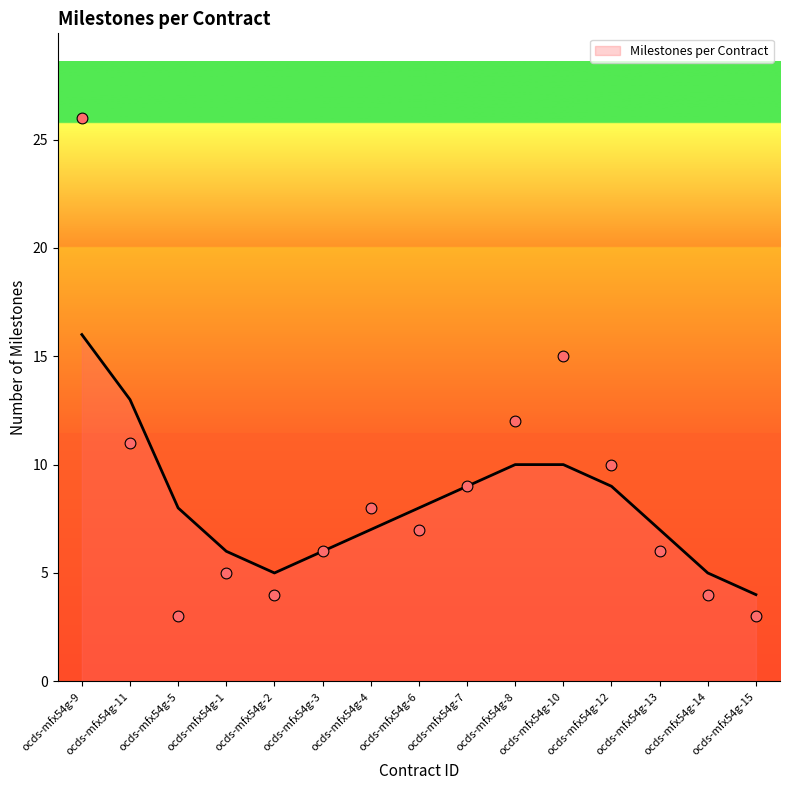

What is the ratio of the value at ocds-mfx54g-9 to the value at ocds-mfx54g-7?

2.9